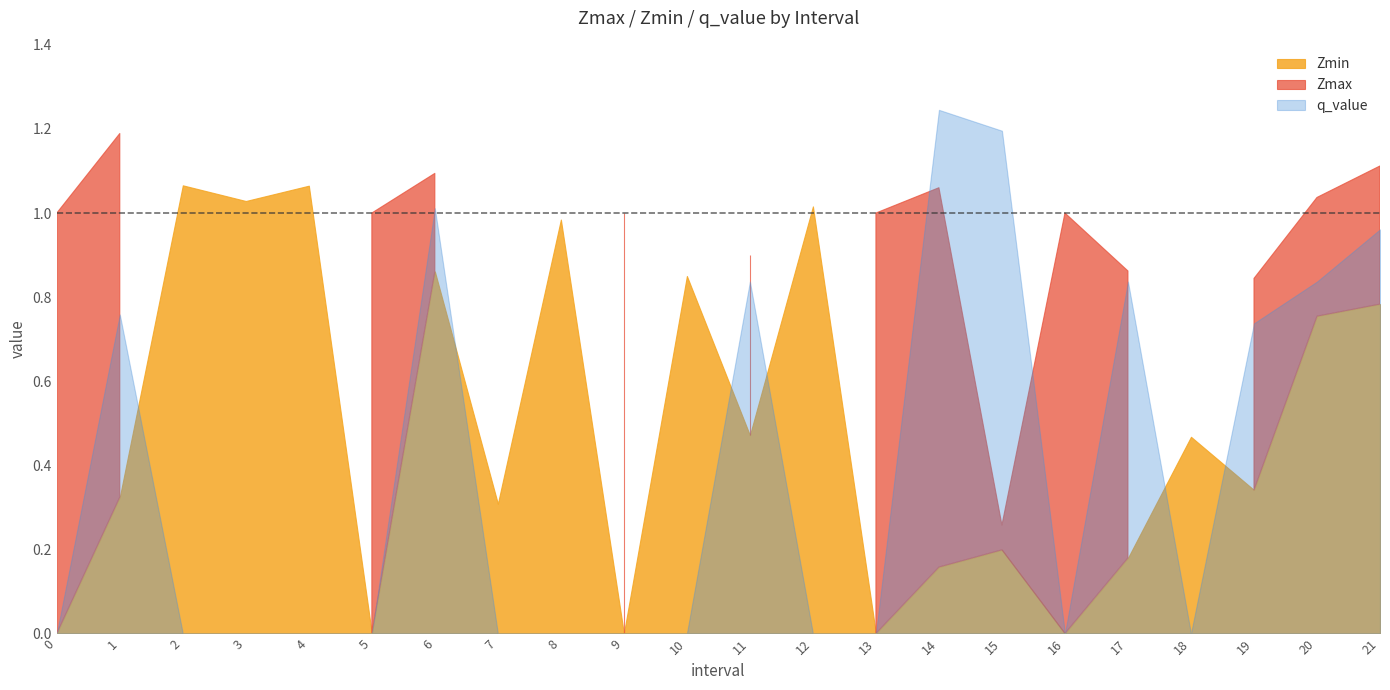

The Zmax series shows 1.0 at 16. True or false?

True